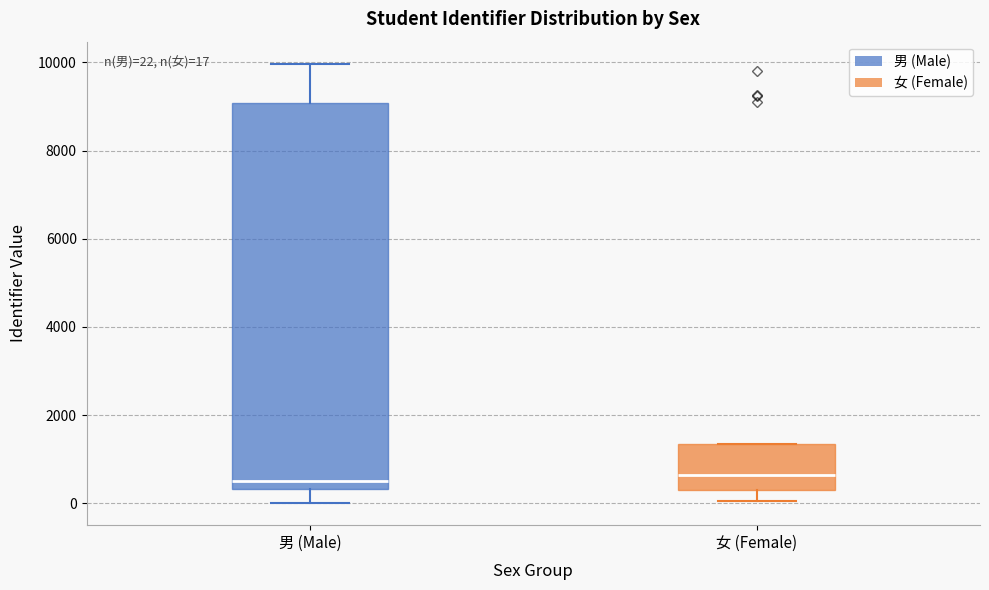

Which box is the tallest, from its lower edge to its upper edge?

男 (Male)